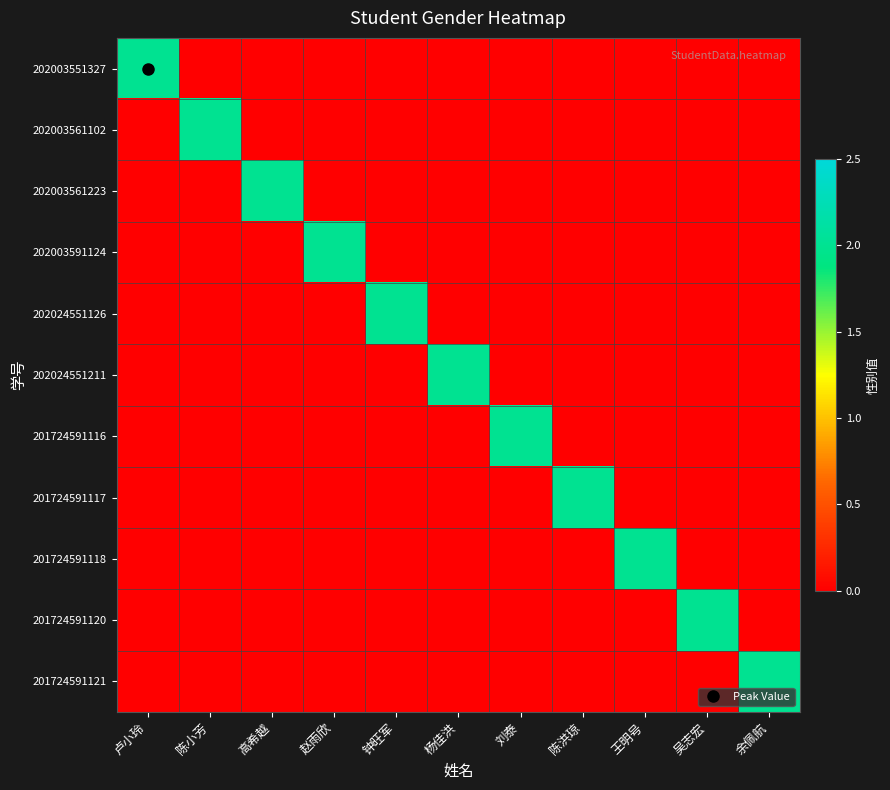

What is the total value across all series at 杨佳洪?

2